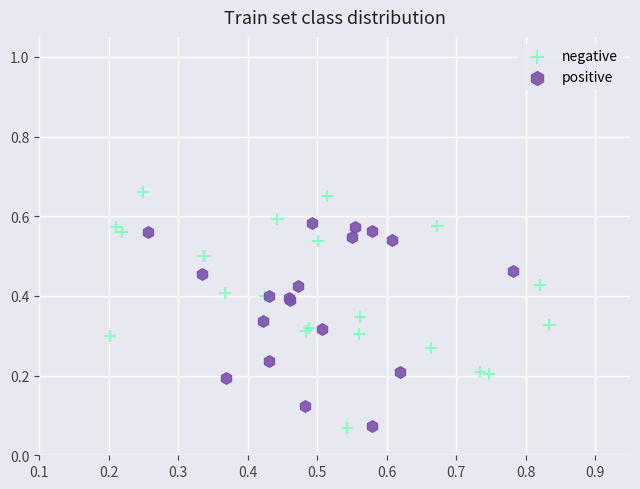

Which series has the largest Y range (max minus min)?

negative